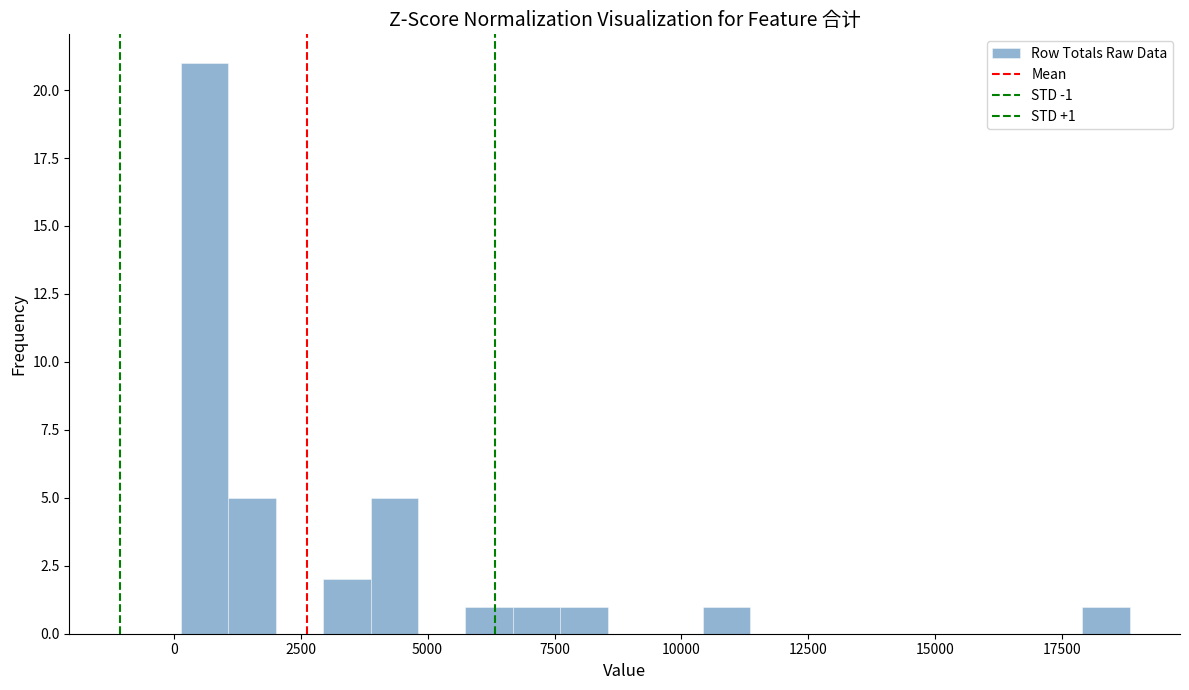

Read against the x-axis, roughly where is the centre of the tallest bar?

500